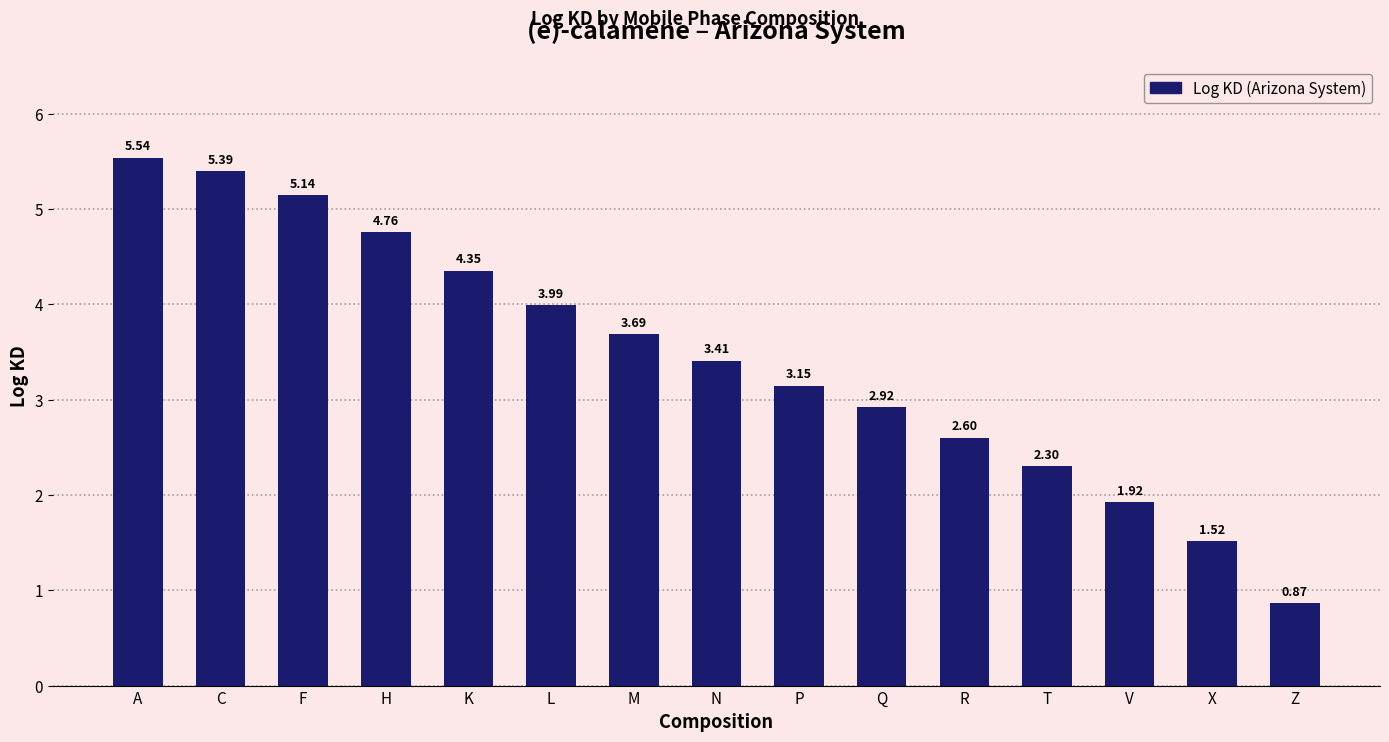

List the labels in order of value, smallest first.

Z, X, V, T, R, Q, P, N, M, L, K, H, F, C, A